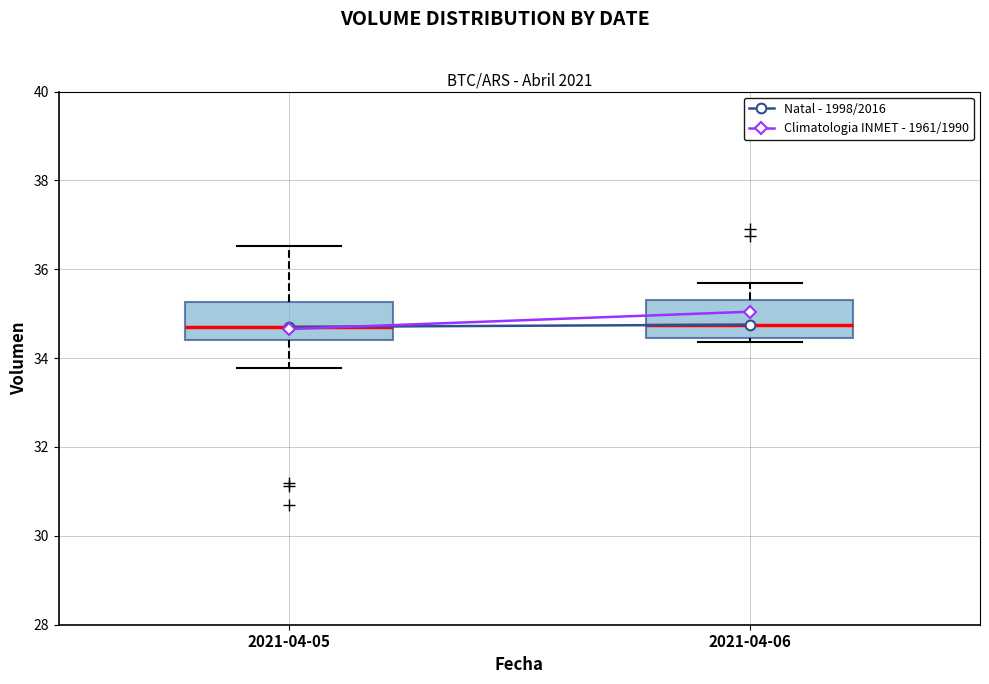

Reading left to right, read every box against the y-axis: the position of its median line, the range the box covers, and the ends of its whiskers. The values are not printed on the chart, so give them approximately, as read against the axis.

2021-04-05: median 34.8, box 34.4 to 35.2, whiskers 33.8 to 36.6
2021-04-06: median 34.8, box 34.4 to 35.4, whiskers 34.4 (just below the box's lower edge) to 35.6